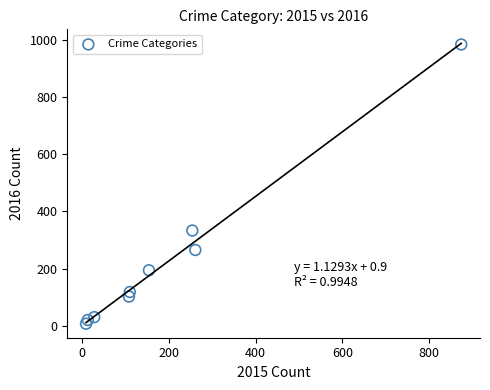

What is the range of Y values (max minus min)?

977